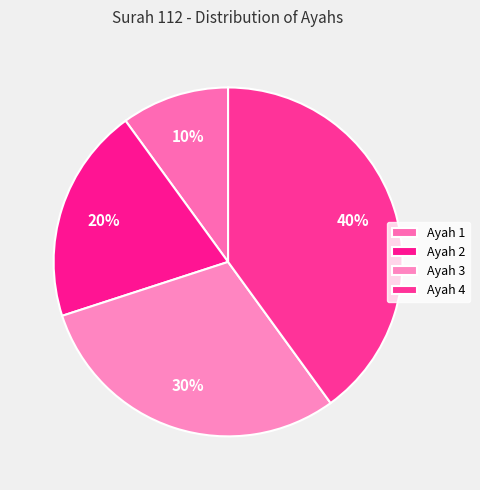

Between Ayah 2 and Ayah 4, which is larger?

Ayah 4